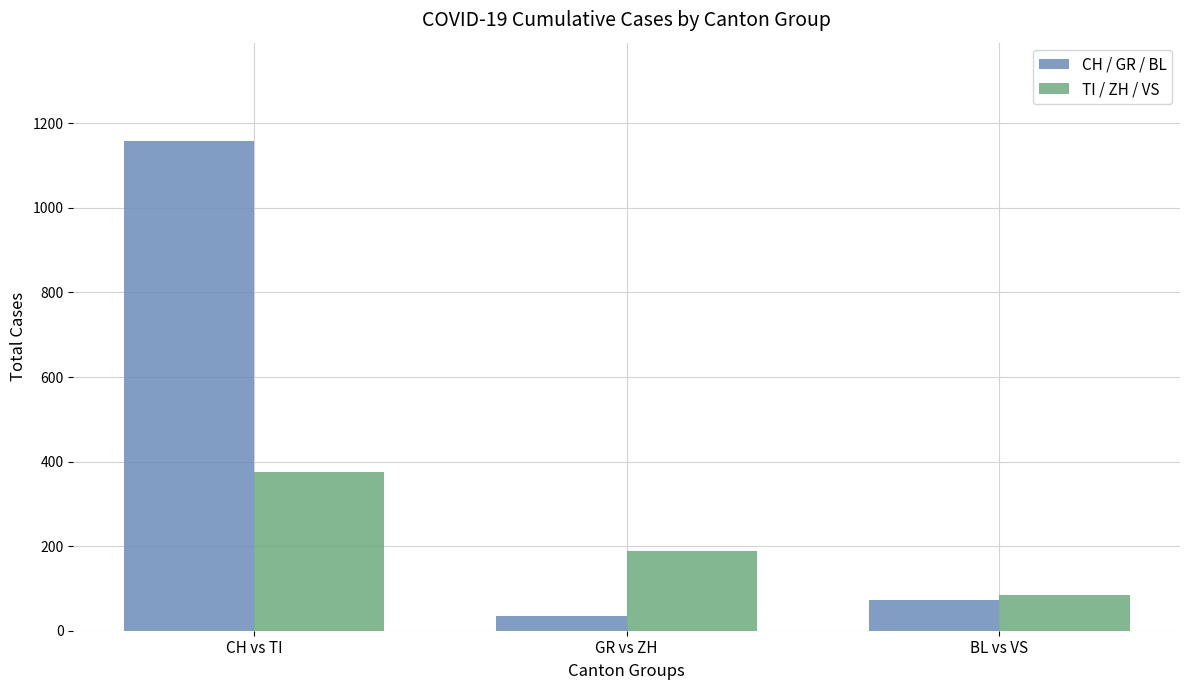

What are all the series names shown in the legend?

CH / GR / BL, TI / ZH / VS